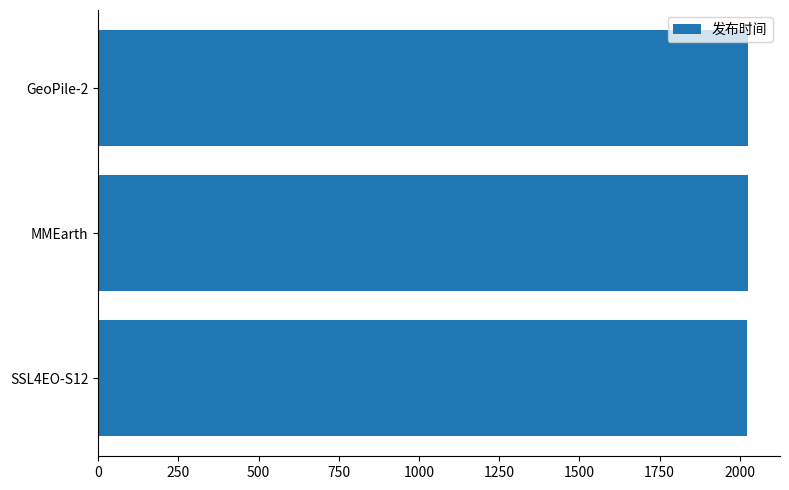

Is it true that the value at SSL4EO-S12 is 2022?

True